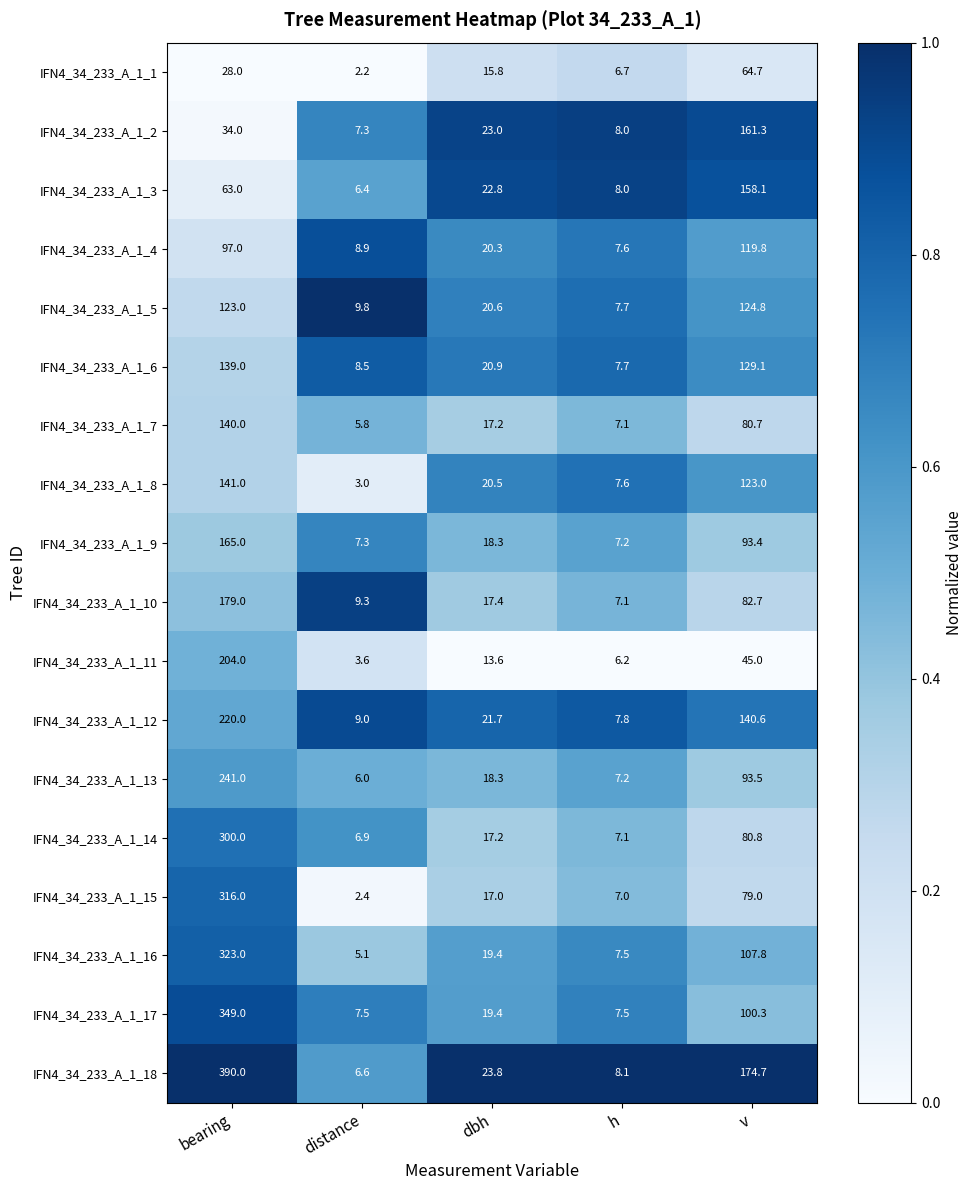

Between bearing and v, which series saw the biggest shift?

IFN4_34_233_A_1_17